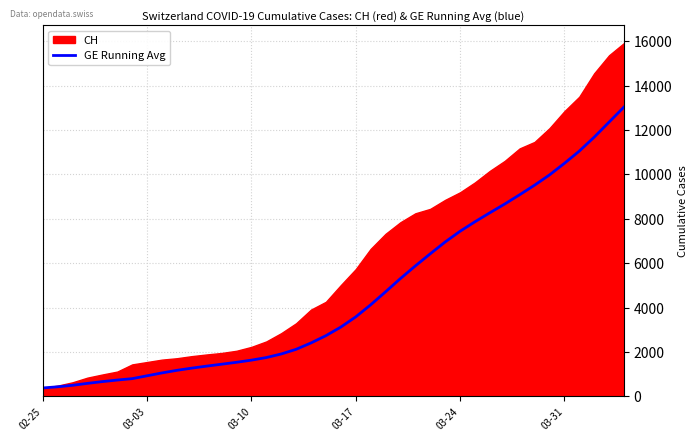

What is the highest value of the GE Running Avg series?

13039.7